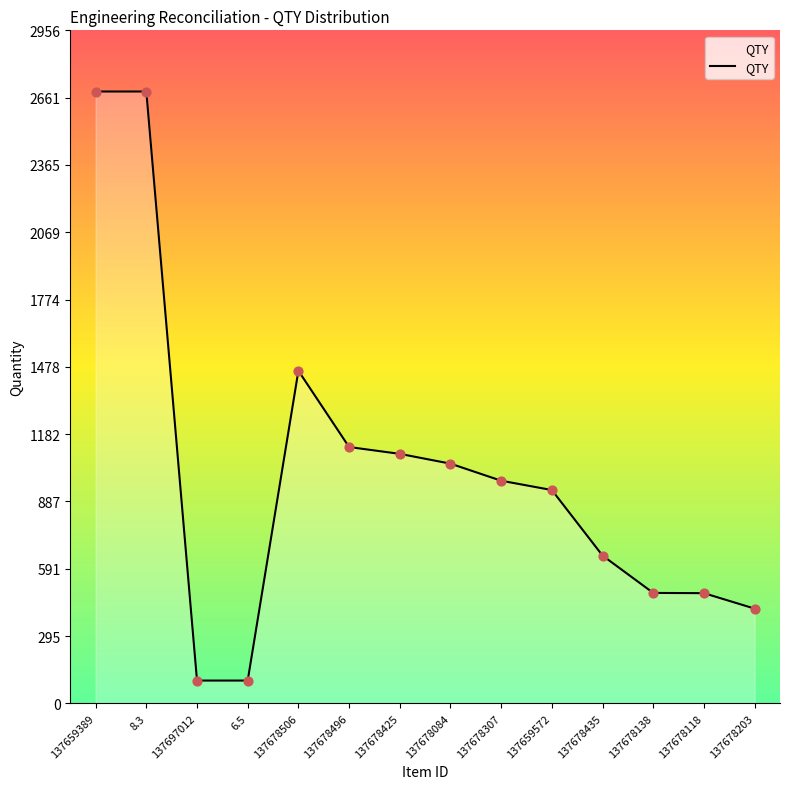

What is the change in value from 137678506 to 137659572?

-524